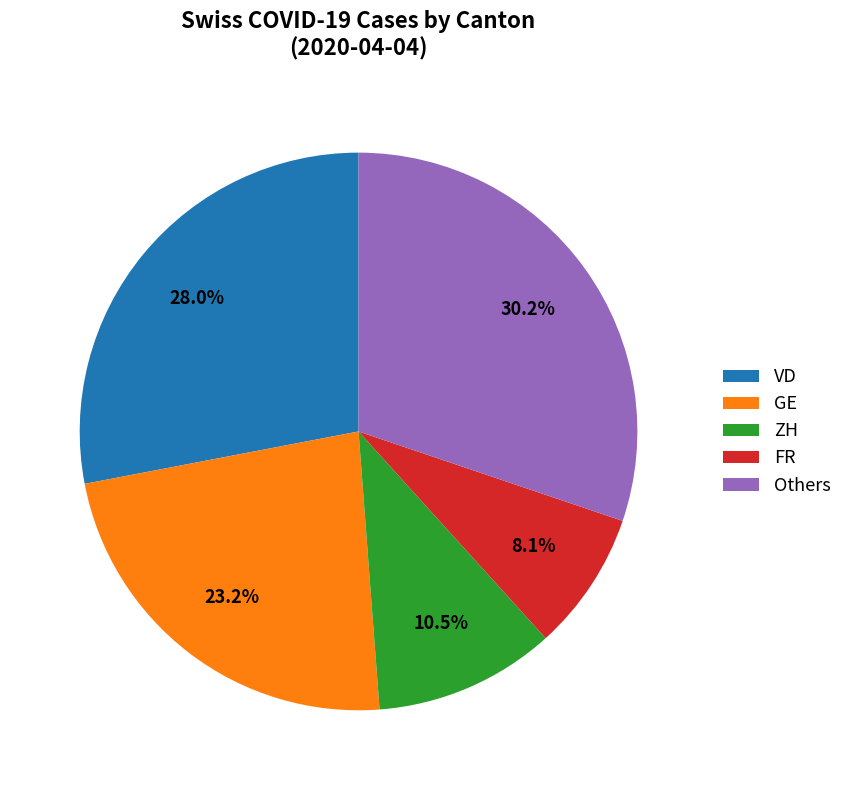

To the nearest percent, what is the difference between the largest and smallest slice percentages?

22%